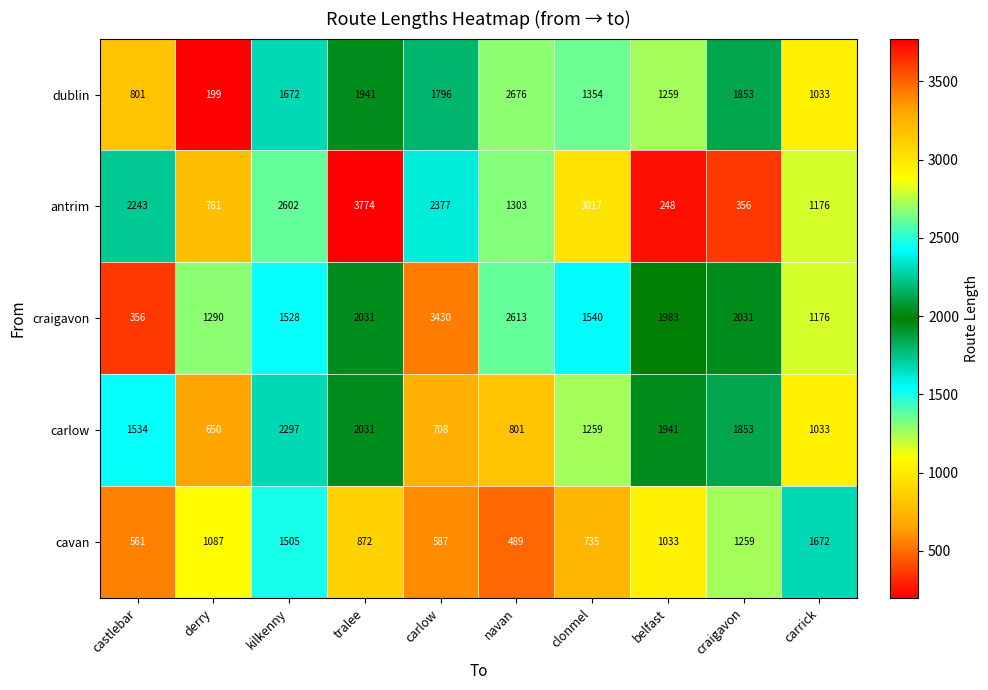

List the labels in order of carlow value, largest first.

kilkenny, tralee, belfast, craigavon, castlebar, clonmel, carrick, navan, carlow, derry